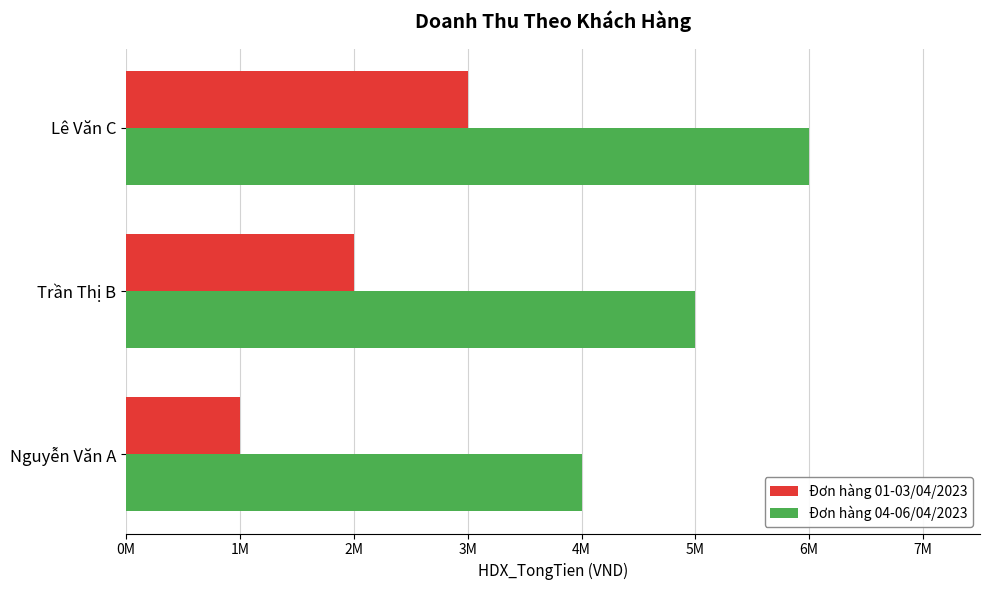

Rank the series by their maximum value, from highest to lowest.

Đơn hàng 04-06/04/2023, Đơn hàng 01-03/04/2023